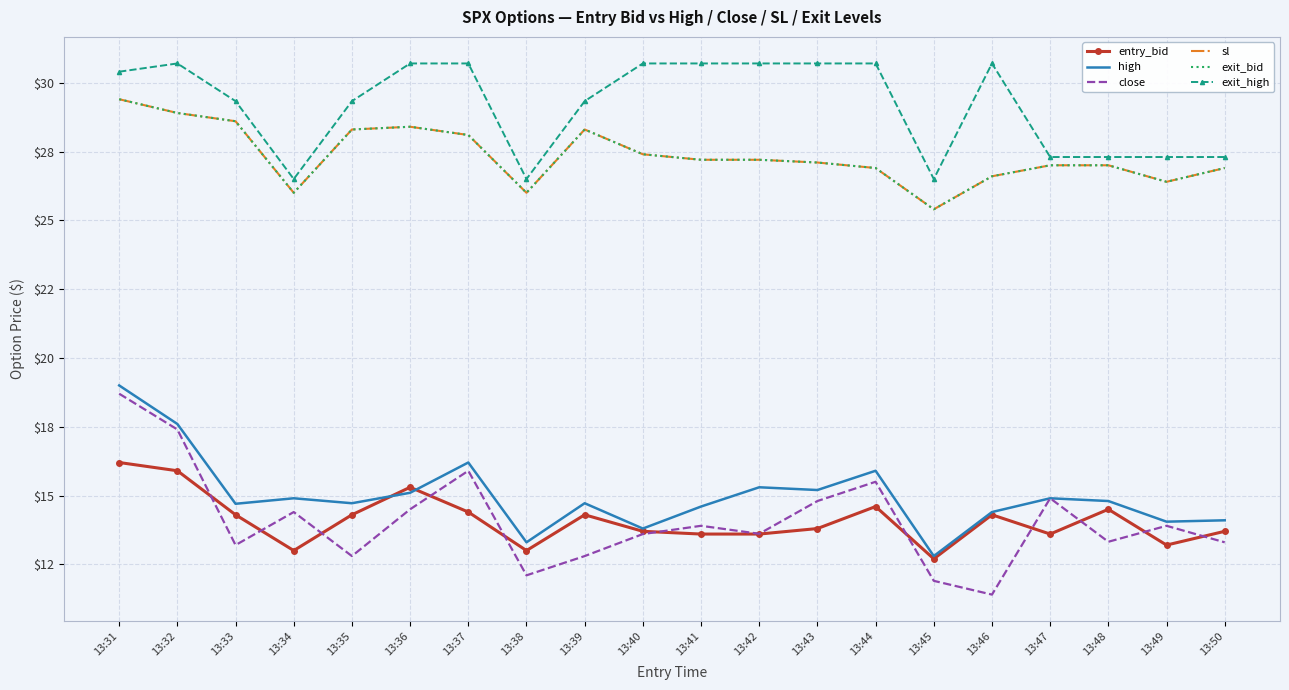

True or false: close and exit_bid intersect in this chart.

False